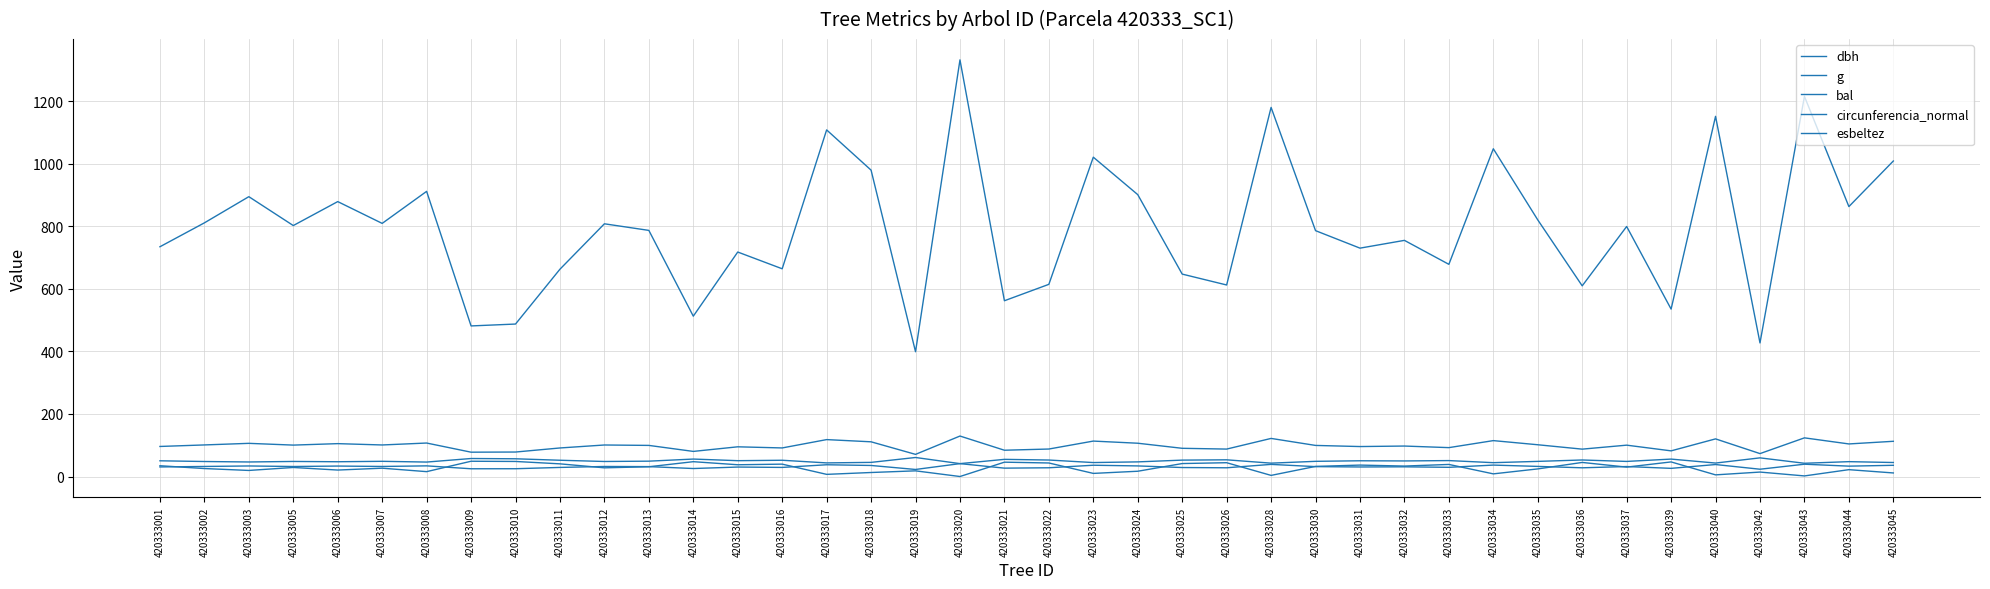

Is this an area chart (filled region under the line)?

No